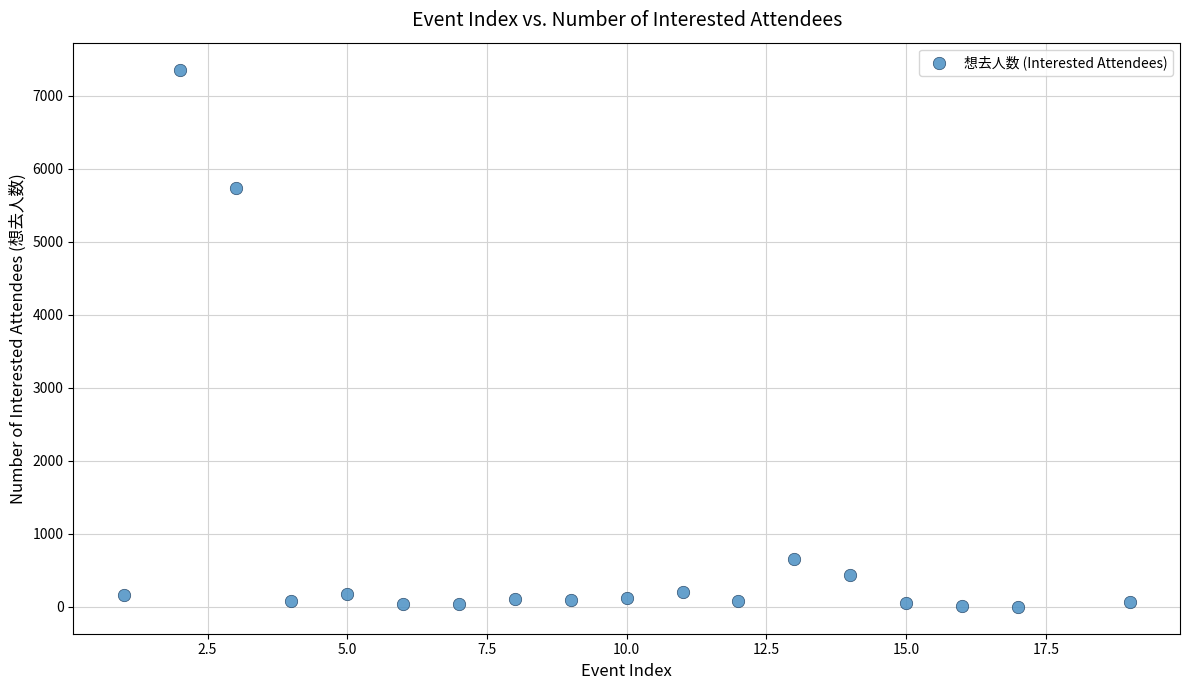

What is the range of X values (max minus min)?

18